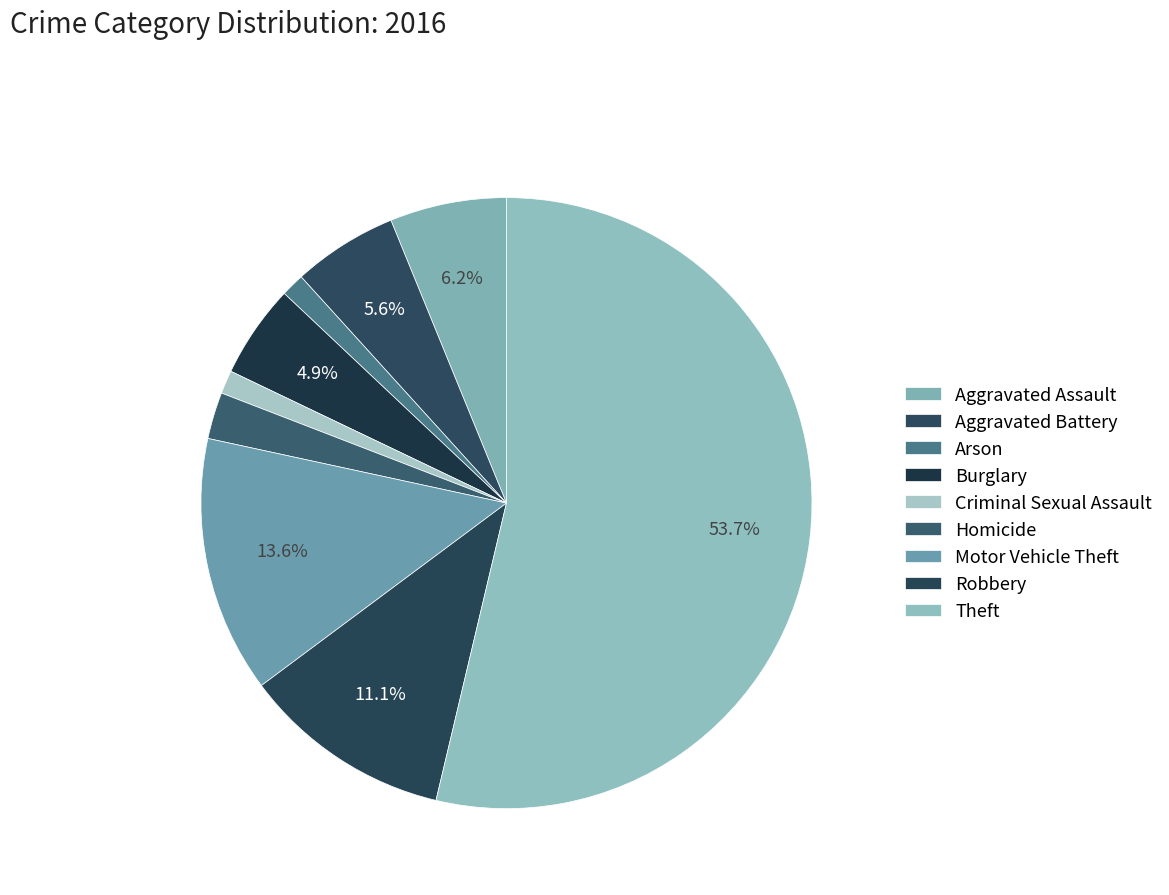

Count the number of slices in the pie.

9